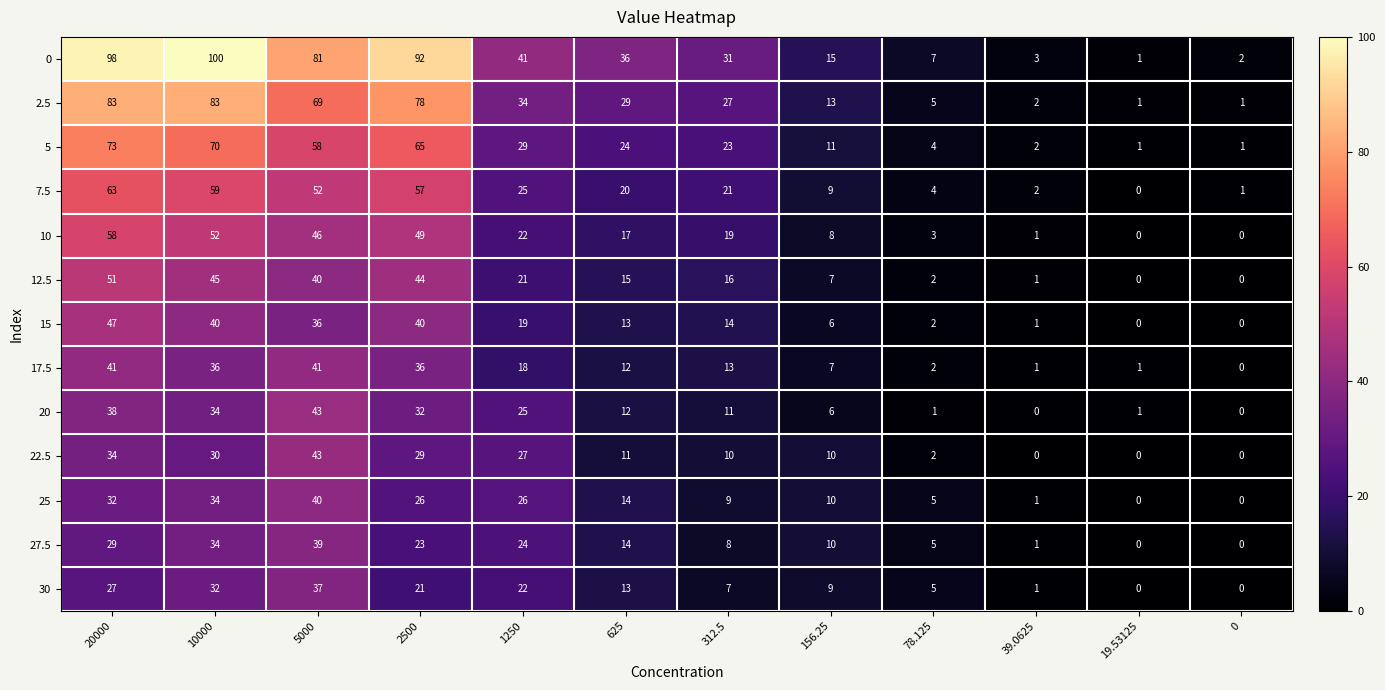

Is the value of 7.5 at 156.25 greater than the value of 27.5 at 2500?

No